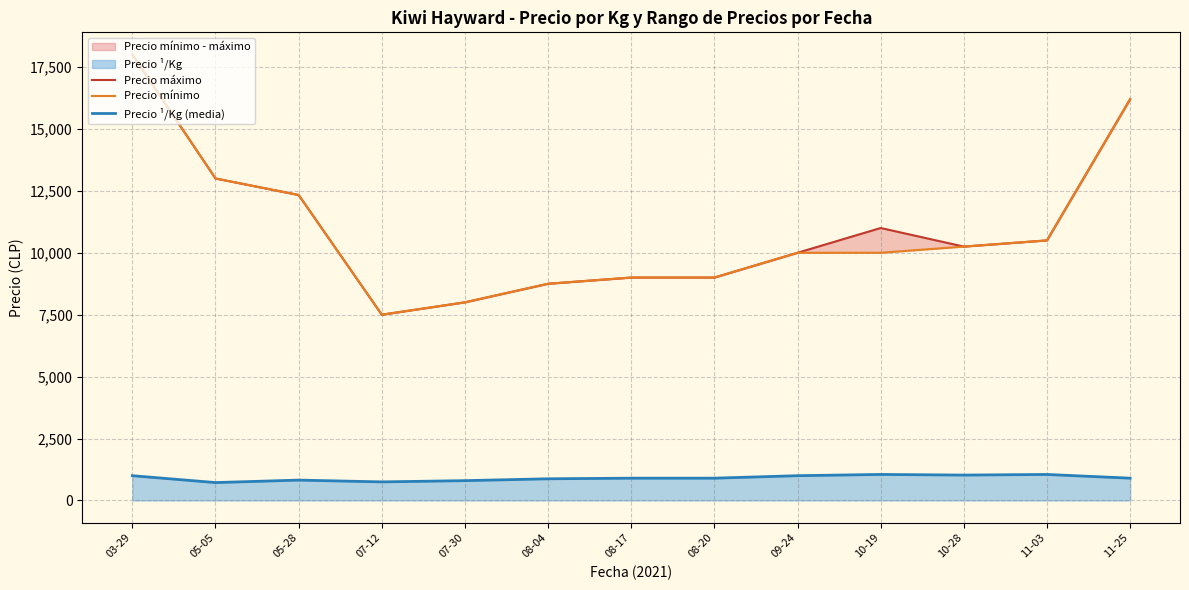

Reading left to right, list all the values displayed in this chart.

Precio máximo: 18000.0	13000.0	12333.3	7500.0	8000.0	8750.0	9000.0	9000.0	10000.0	11000.0	10250.0	10500.0	16200.0
Precio mínimo: 18000.0	13000.0	12333.3	7500.0	8000.0	8750.0	9000.0	9000.0	10000.0	10000.0	10250.0	10500.0	16200.0
Precio ¹/Kg (media): 1000.0	722.3	822.3	750.0	800.0	875.0	900.0	900.0	1000.0	1050.8	1025.0	1050.0	900.0